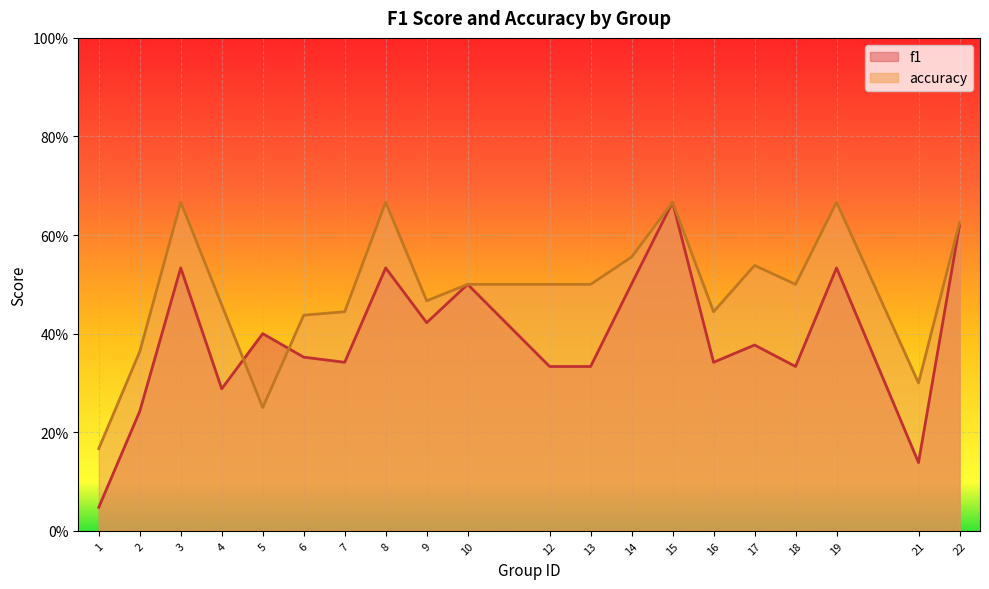

What is the approximate value of accuracy at 13?

0.5